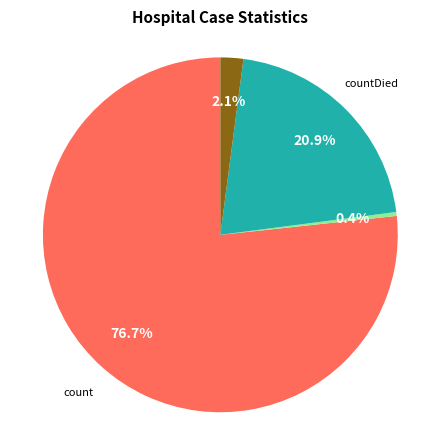

Is there any slice that represents more than half of the pie?

Yes